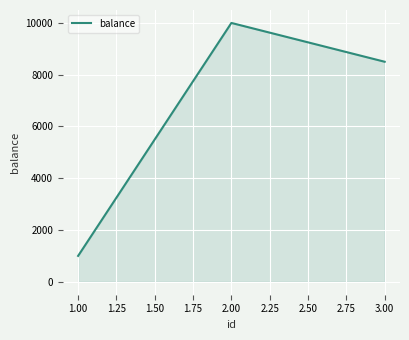

What is the approximate value at 3.00, to the nearest 10?

8500